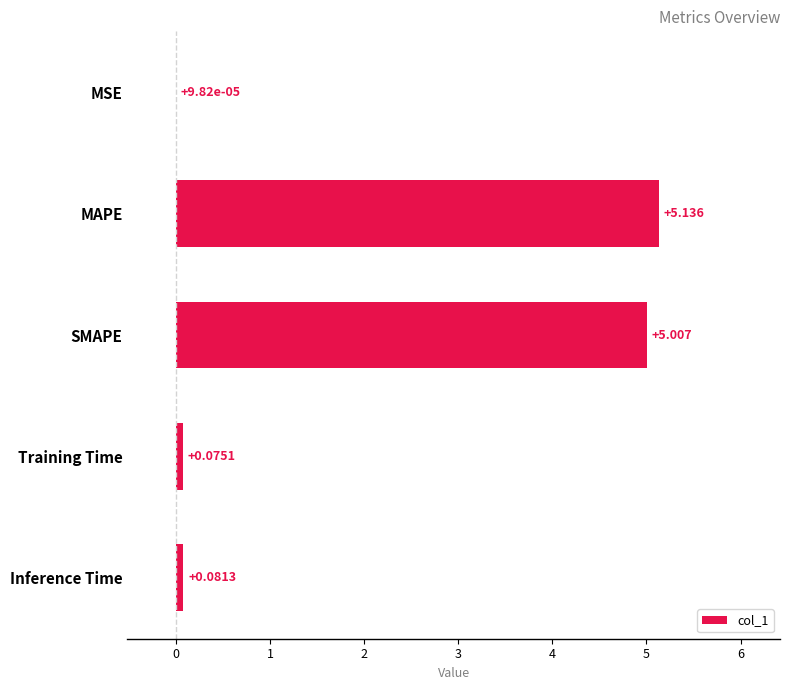

Where is the data nearest to the value 2?

Inference Time